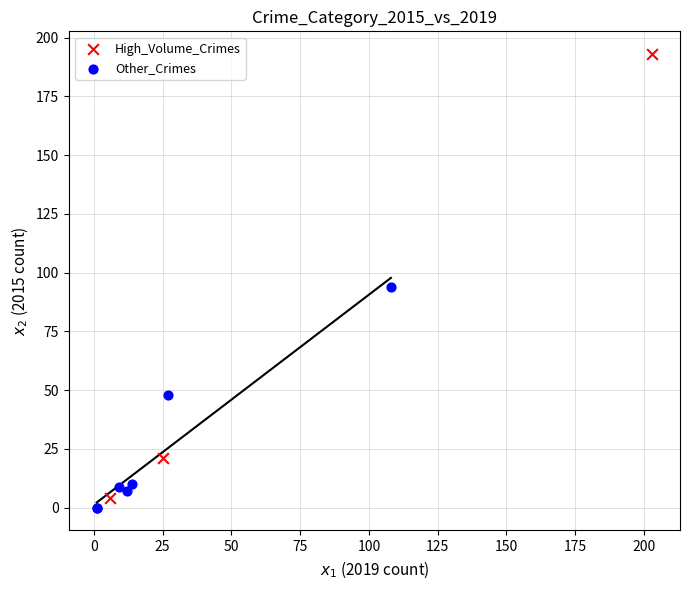

Which series contains the highest Y value?

High_Volume_Crimes